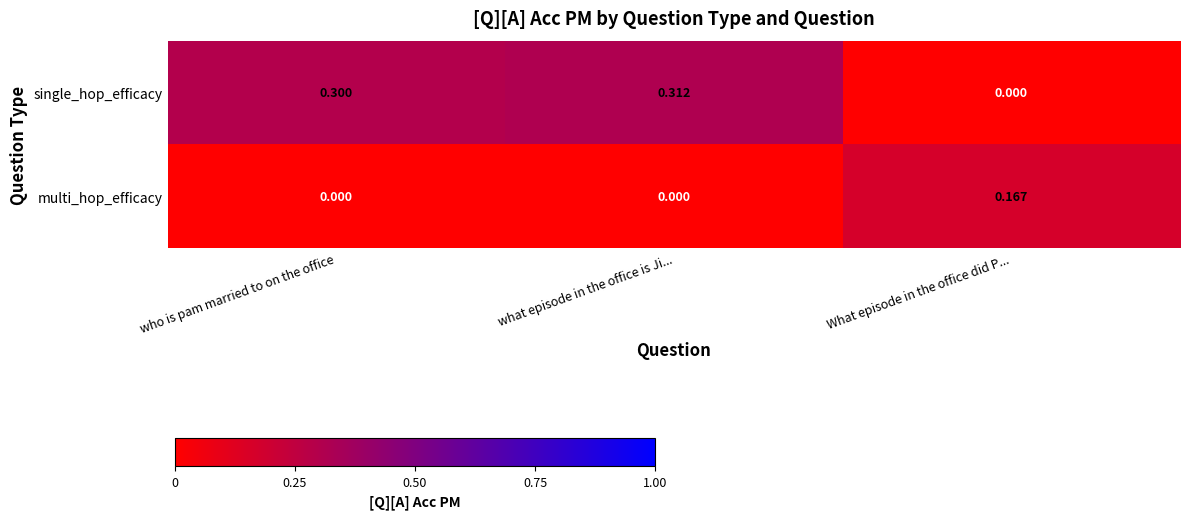

How many values in single_hop_efficacy are above zero?

2